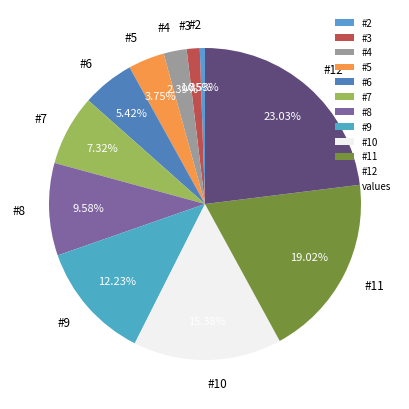

The #3 slice represents 11% of the pie. True or false?

False